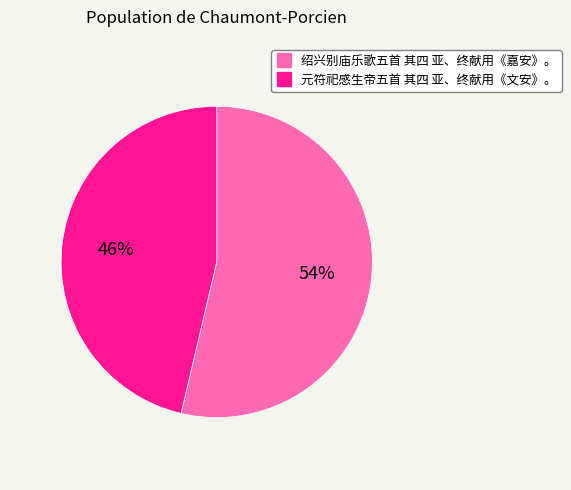

What is the ratio of the value at 元符祀感生帝五首 其四 亚、终献用《文安》。 to the value at 绍兴别庙乐歌五首 其四 亚、终献用《嘉安》。?

0.9